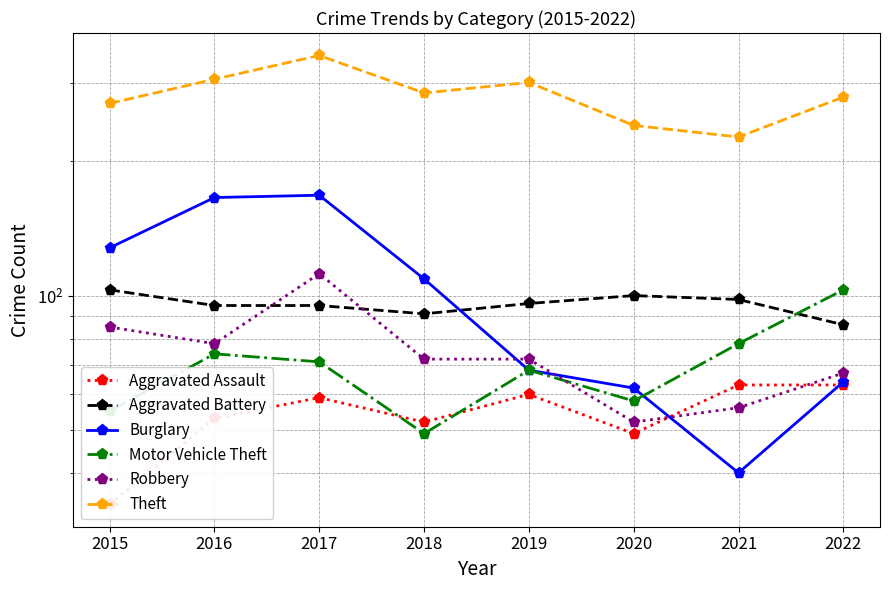

Which has a higher value, 2018 or 2019?

2019